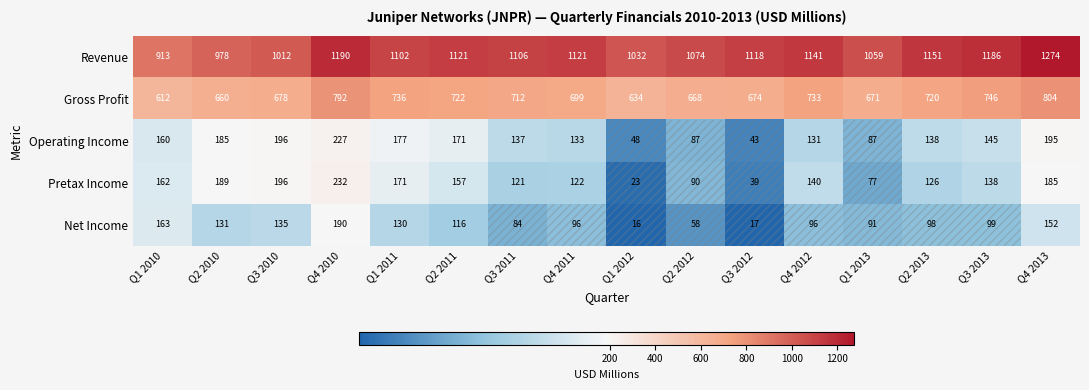

What is the difference between the highest and lowest values at Q3 2011?

1022